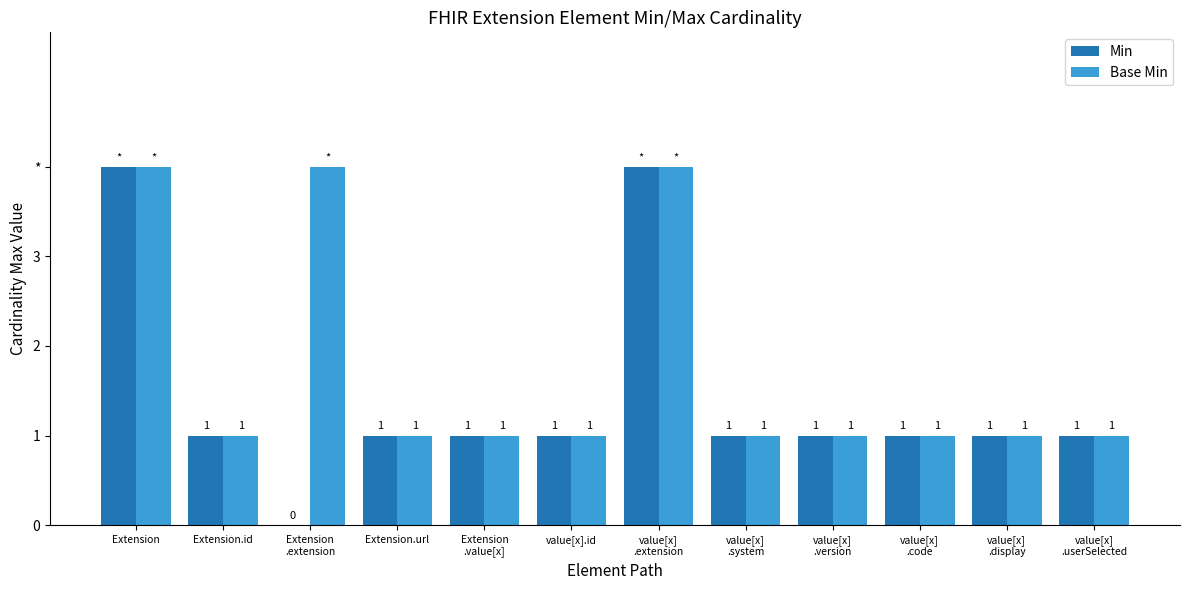

What is the label of the 12th bar from the left?

value[x]
.userSelected